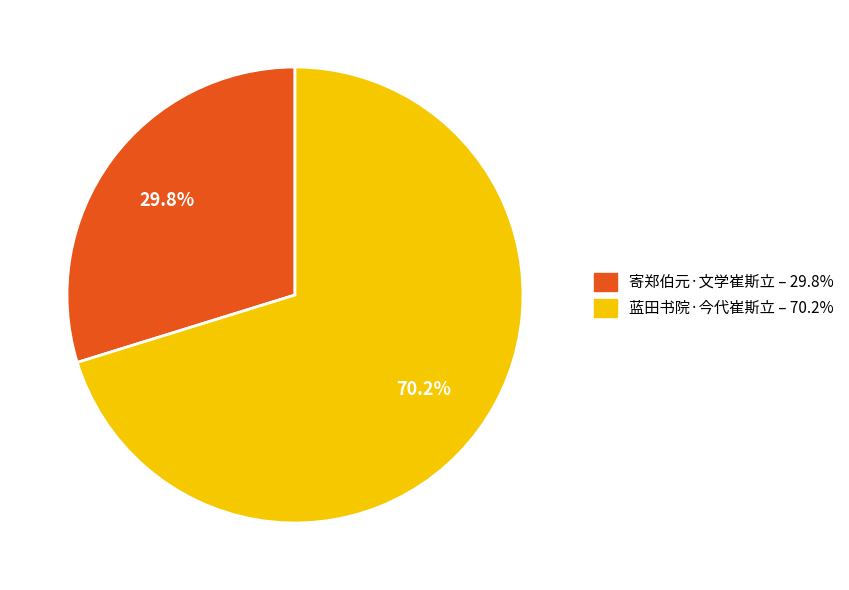

Which category has the biggest portion of the pie?

蓝田书院·今代崔斯立